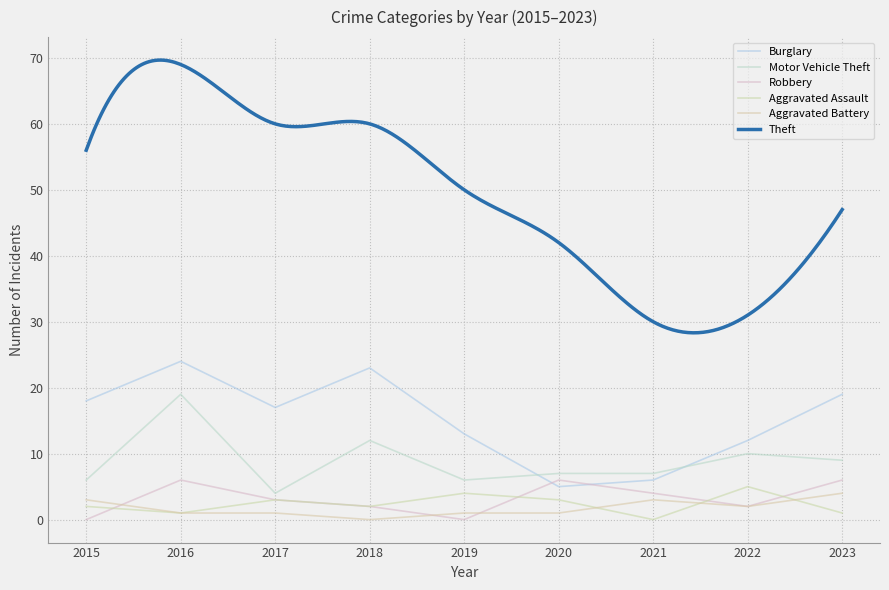

The value of Aggravated Assault at 2020 is 1. True or false?

False